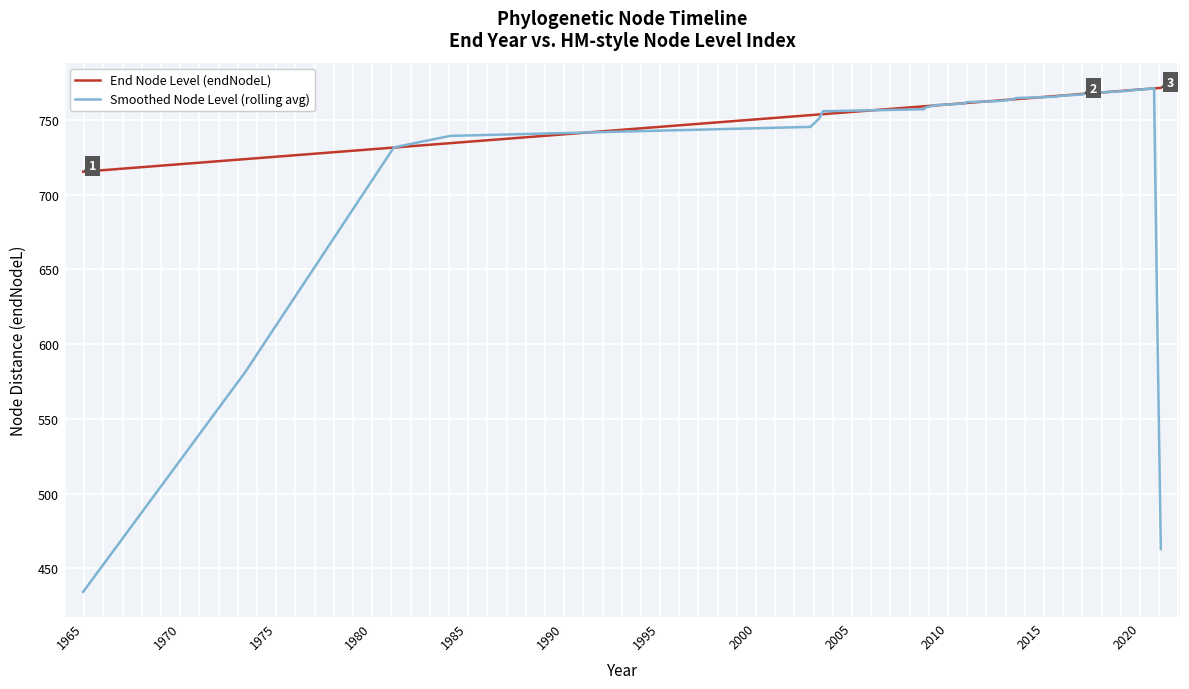

At how many categories does at least one series exceed 533?

40